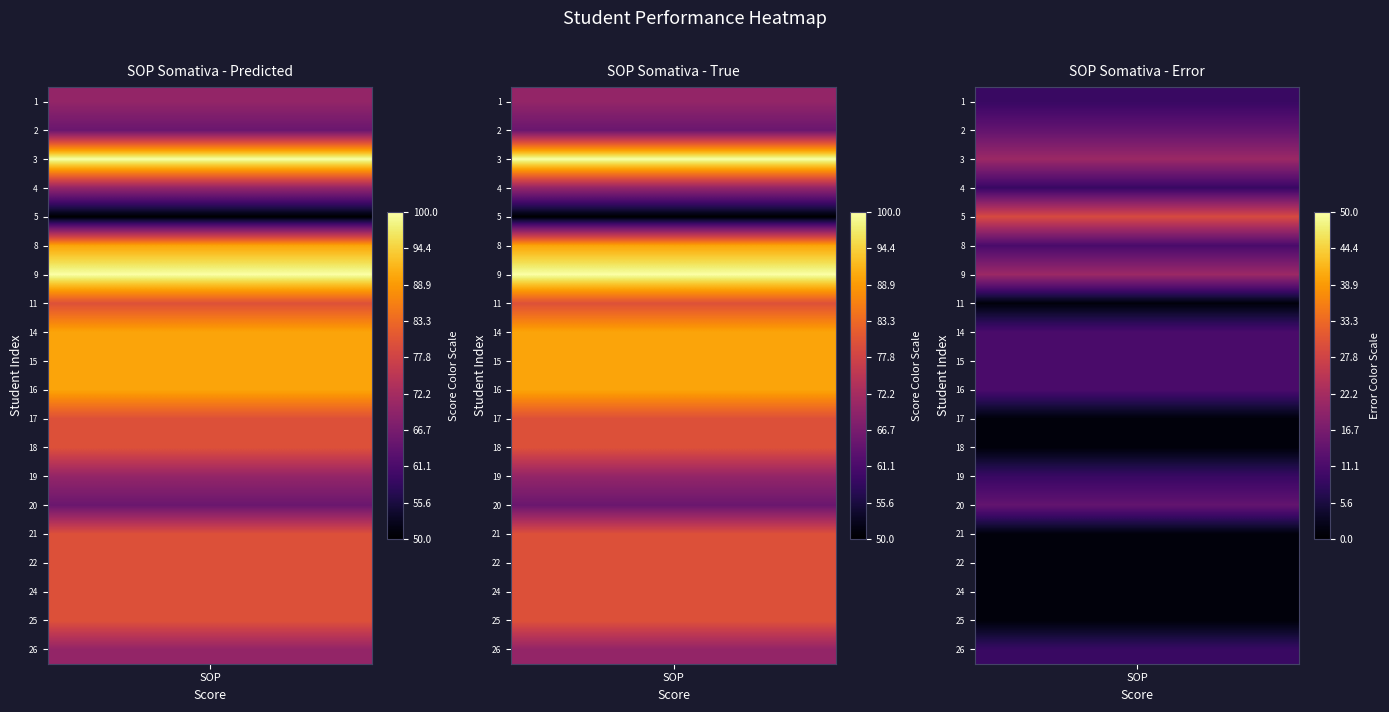

Reading left to right, what are all the values shown in this chart?

Danilo Berimni Soares=70	Felipe Reis de Oliveira=65	Matheus Belarmino Pignata=100	Michael José da Silva=70	Paula Rosana de Souza Braga=50	Allan Cesar da Silva=90	Ana Júlia Moreira Vieira=100	Bárbara Caroline Bueno da Silva=80	Carlos Roberto de Oliveira Júnior=90	Daniel Souza da Silva=90	Danilo Alves Falcirolli=90	Diogo Henrique Medeiros=80	Elian de Oliveira Moraes=80	Éryk Mateus Bento=70	Felipe Henrique Lopes Gabriel=65	Gabriel Vital Ferreira=80	Gabriel Alex Sandro Soares Lançoni=80	Gustavo Henrique Rocha de Oliveira=80	Kailane Debernardi Oliveira=80	Helena Frasson Delangelica=70